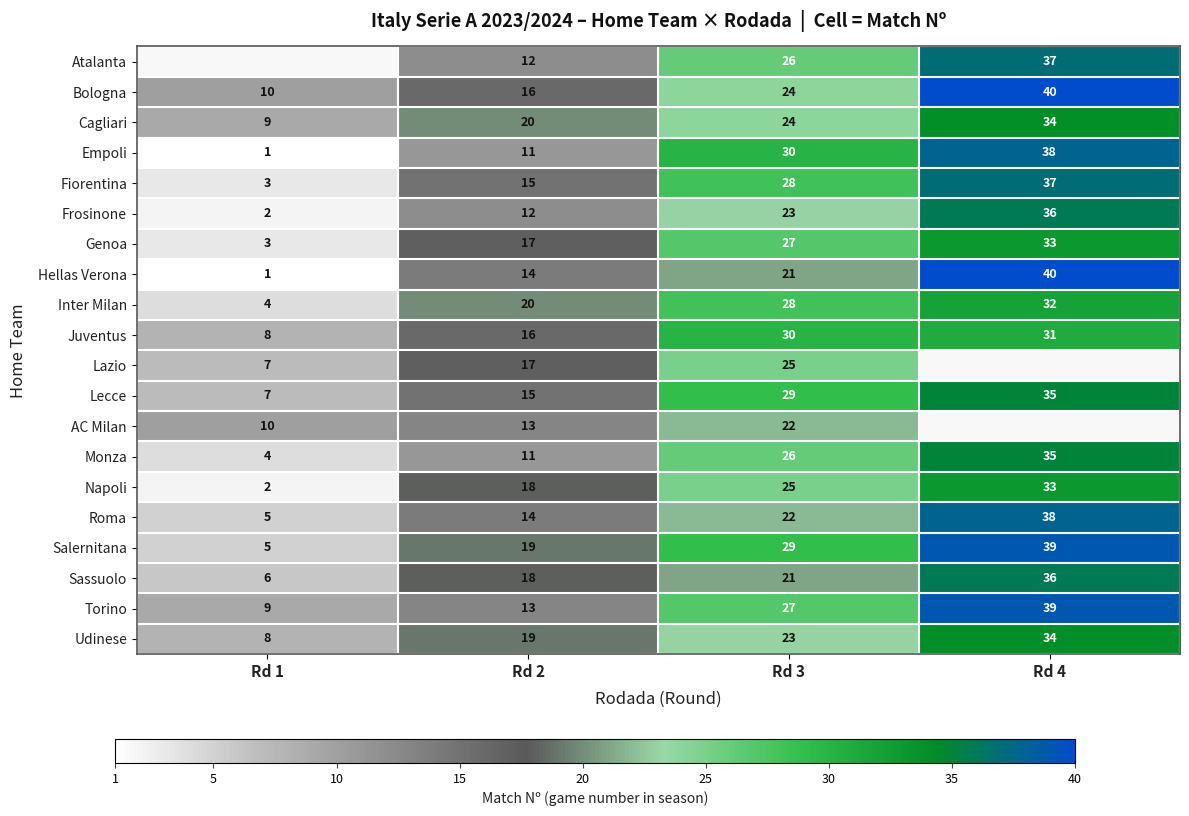

The Bologna series shows 14.8 at Rd 4. True or false?

False